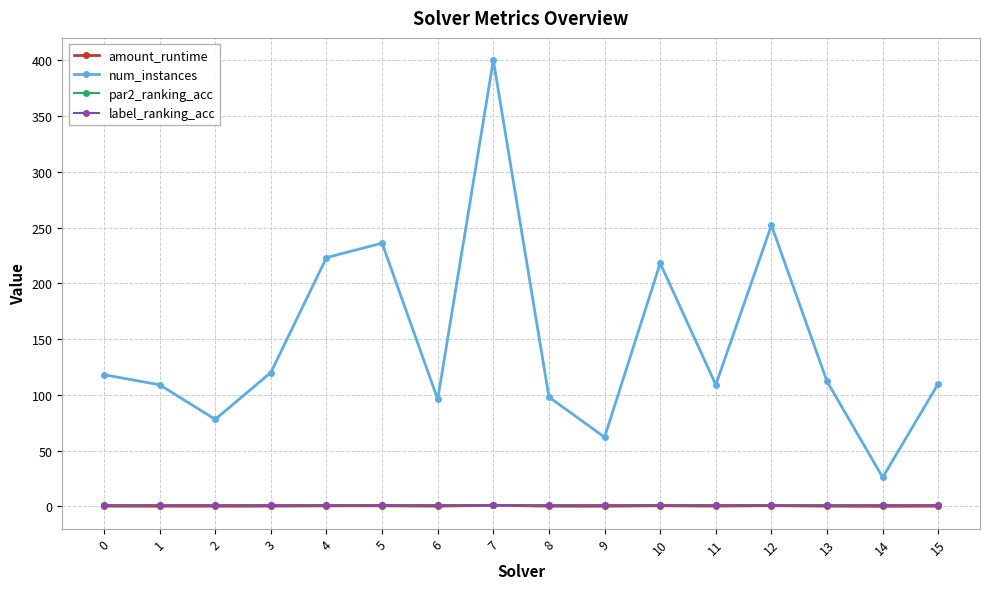

Which series has the largest total across all categories?

num_instances